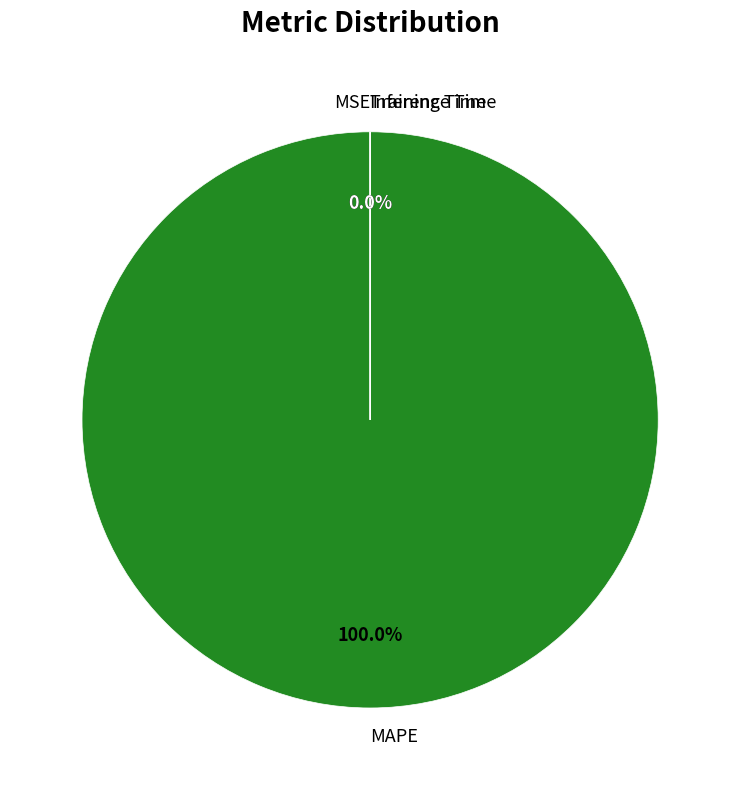

Does MAPE account for over 50% of the chart?

Yes